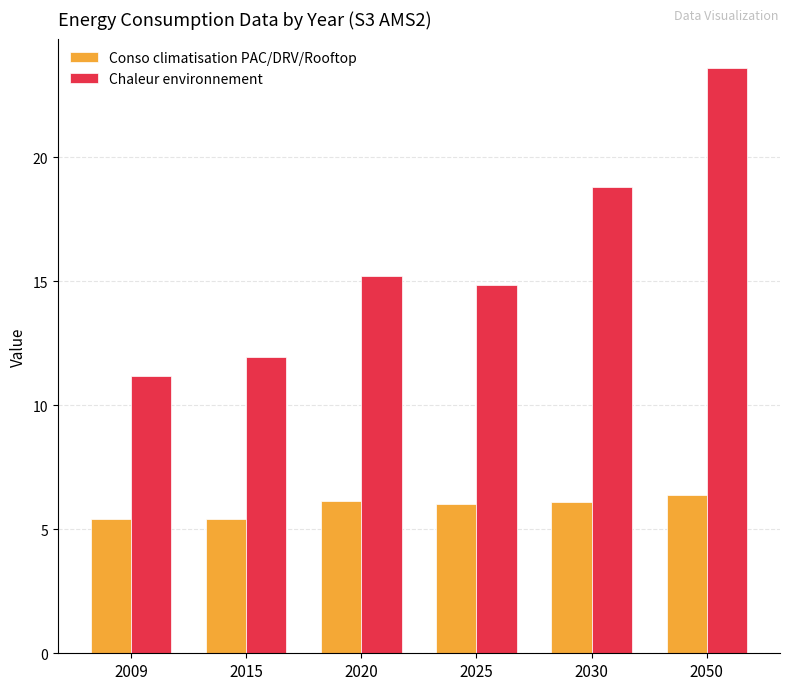

The value of Chaleur environnement at 2025 is 6.1. True or false?

False